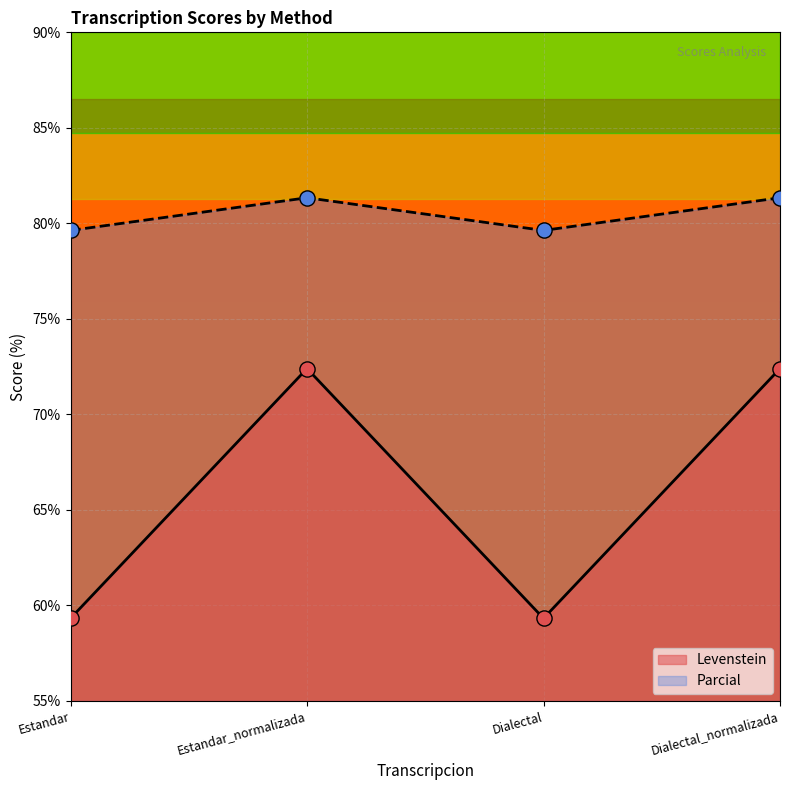

What are all the series names shown in the legend?

Levenstein, Parcial